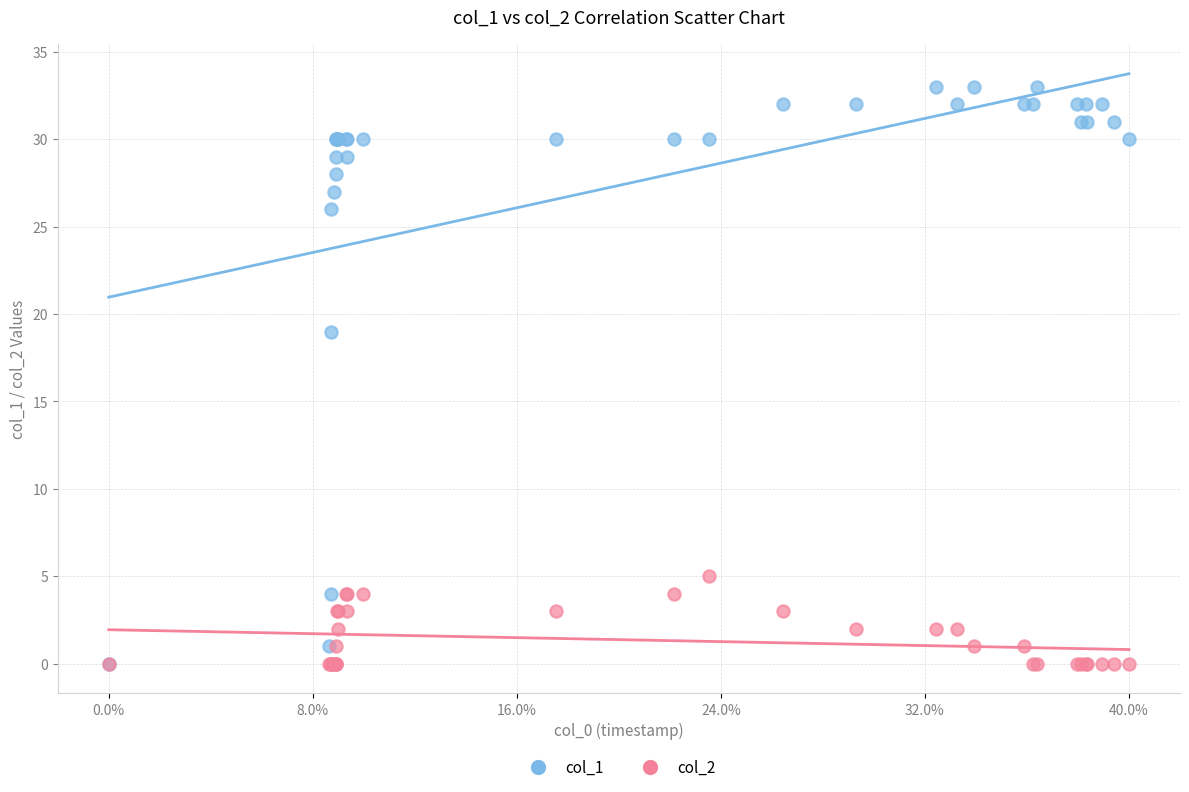

Across all series, what Y value is closest to 16?

19